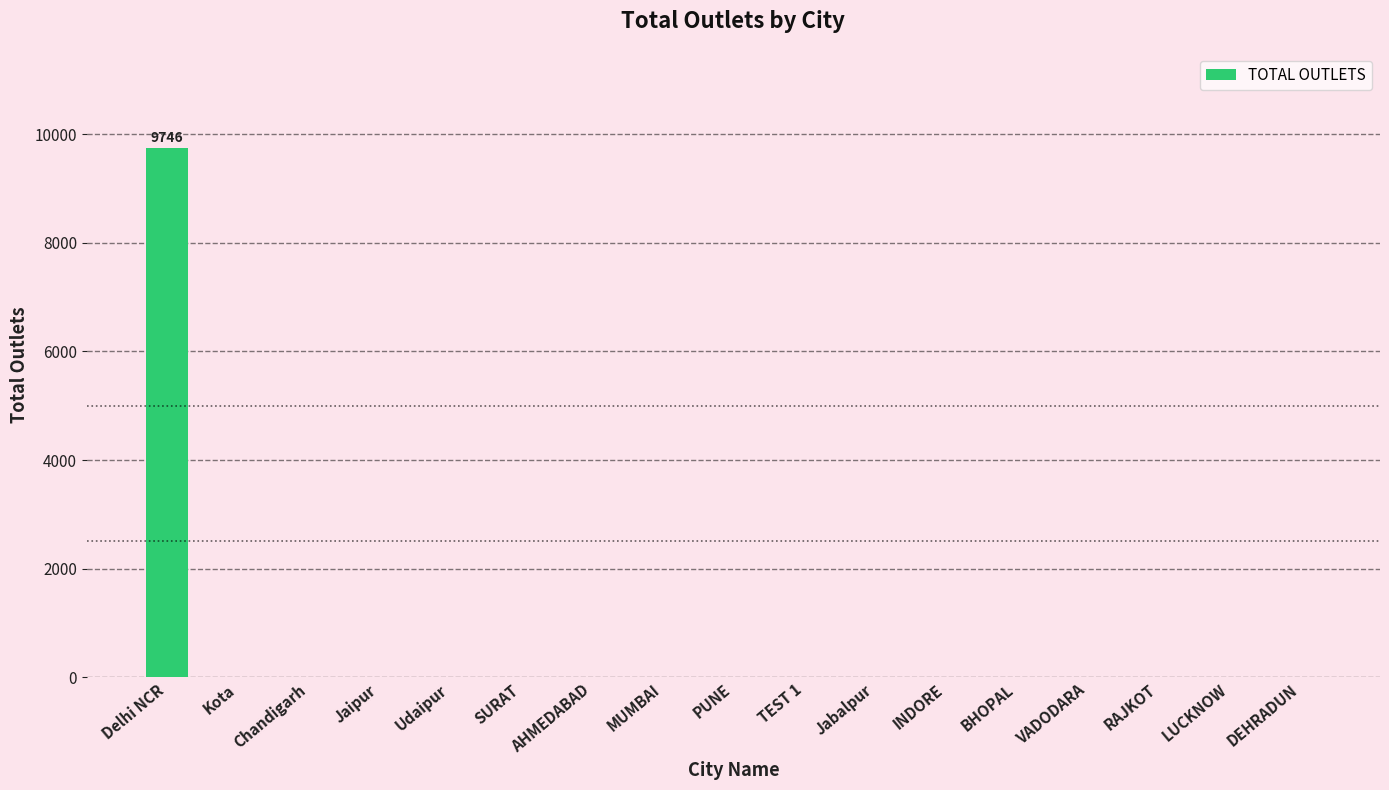

At which category does the chart reach its peak across all series?

Delhi NCR